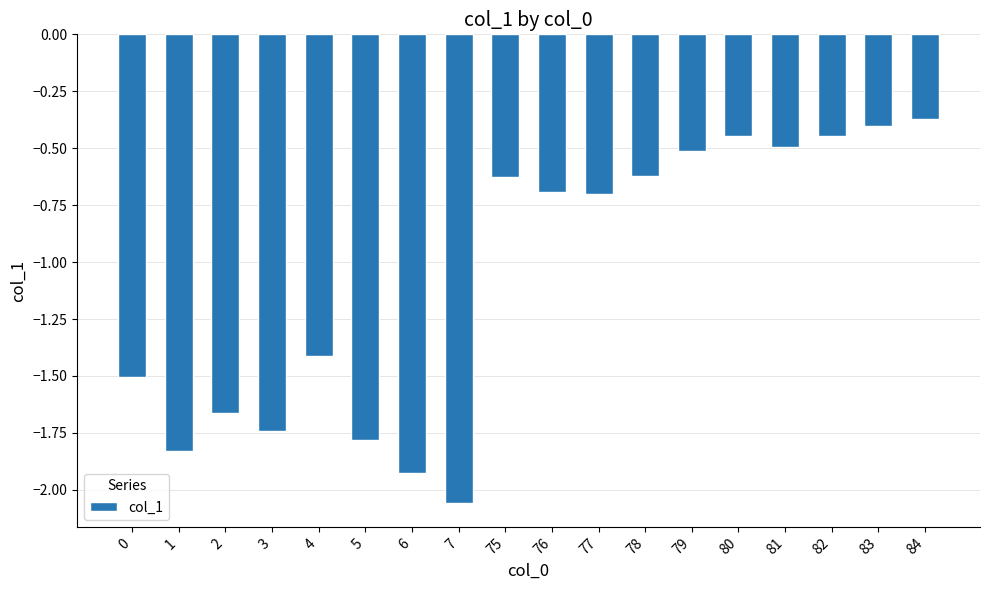

How many bars are there in total?

18